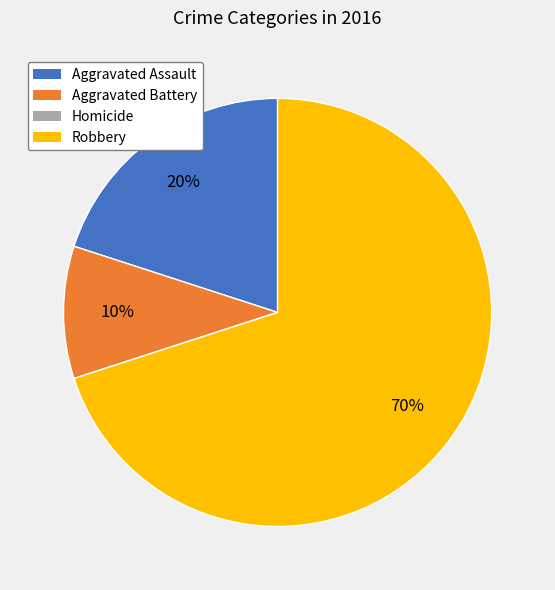

Do Aggravated Battery and Aggravated Assault together represent more than half of the pie?

No